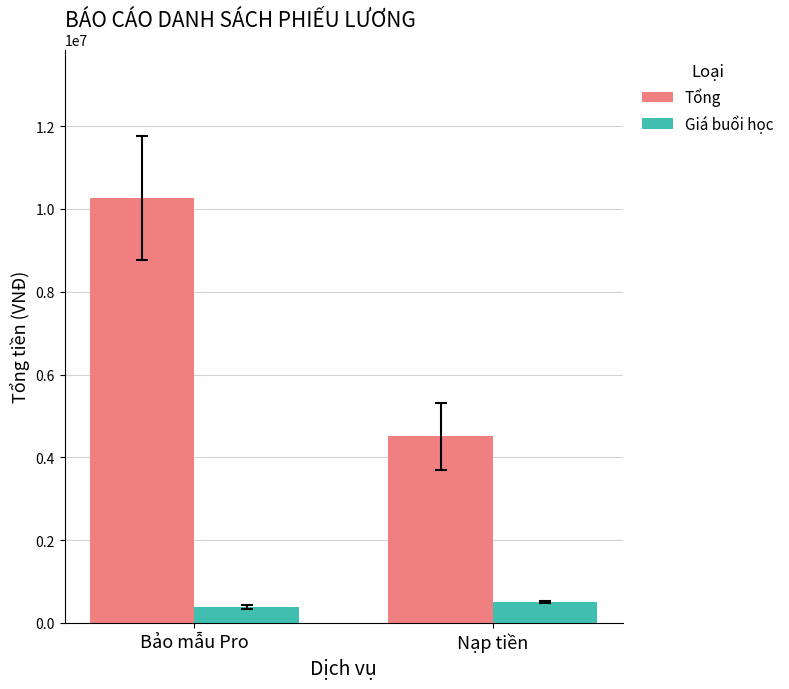

Rank the series at Nạp tiền from lowest to highest value.

Giá buổi học, Tổng